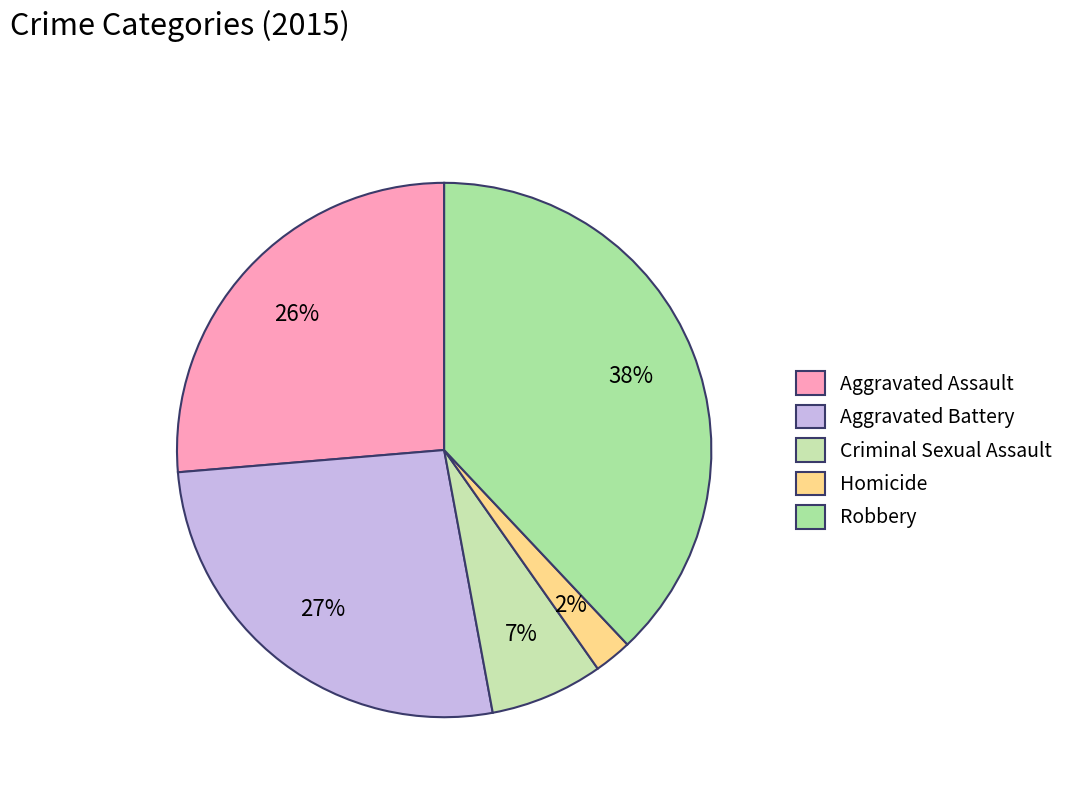

To the nearest percent, what percentage of the pie is Criminal Sexual Assault?

7%